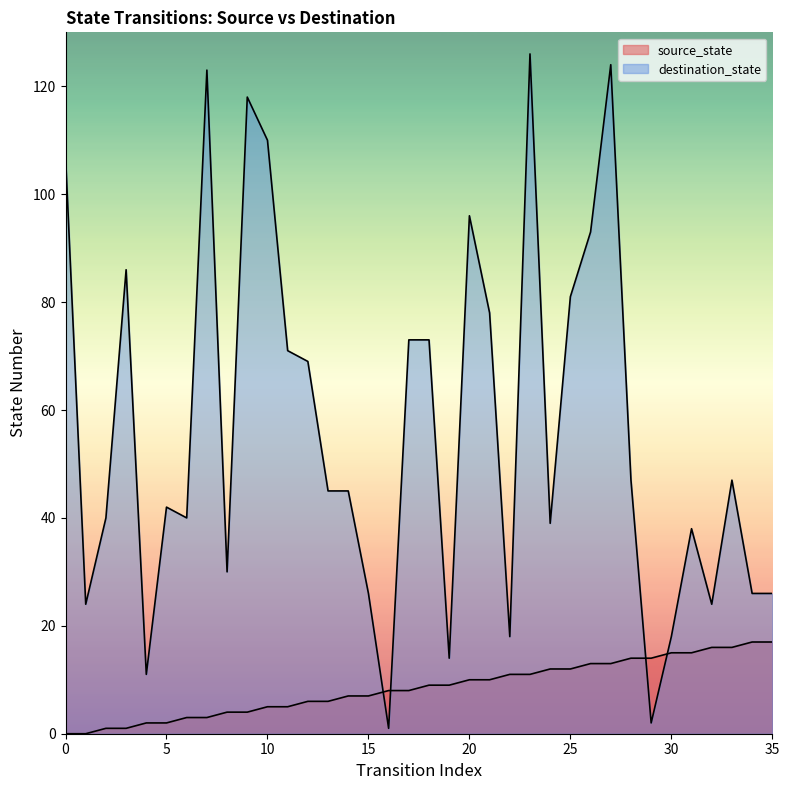

Rank the categories by destination_state value from highest to lowest.

23, 27, 7, 9, 10, 0, 20, 26, 3, 25, 21, 17, 18, 11, 12, 28, 33, 13, 14, 5, 2, 6, 24, 31, 8, 15, 34, 35, 1, 32, 22, 30, 19, 4, 29, 16